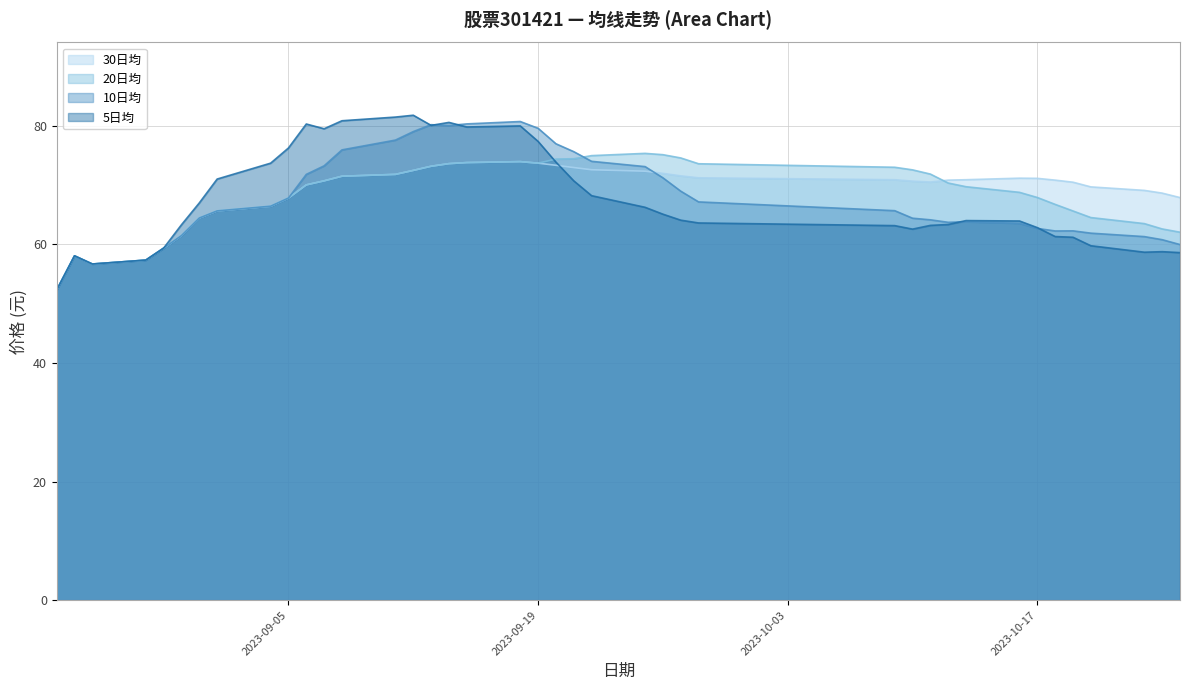

Is the value of 30日均 at 2023-09-21 greater than the value of 20日均 at 2023-10-23?

Yes